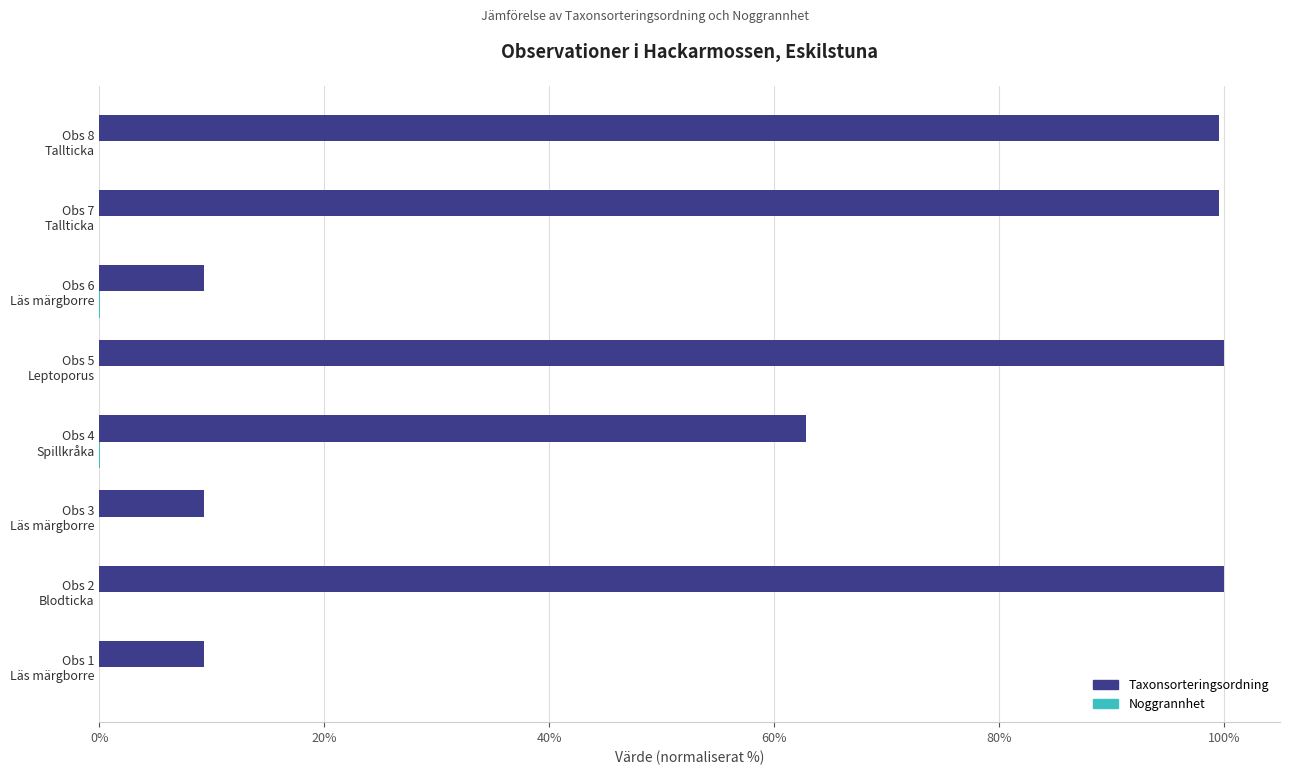

What is the sum of all Taxonsorteringsordning values?

490.0